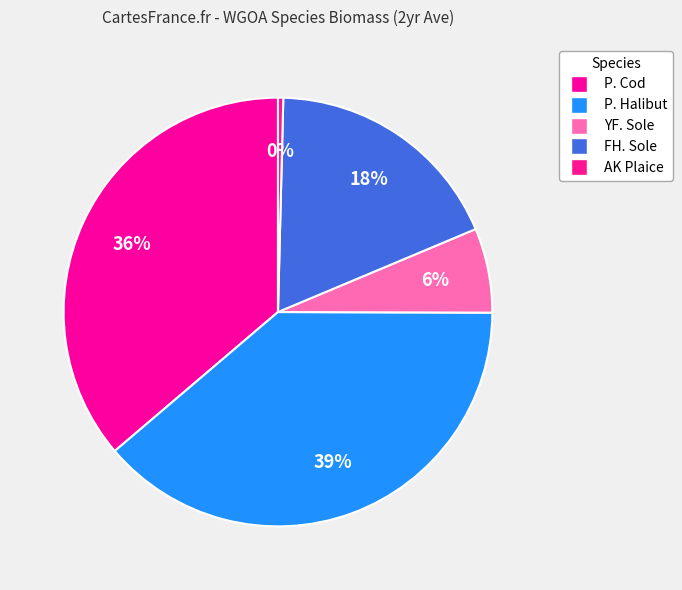

Count the number of slices in the pie.

5